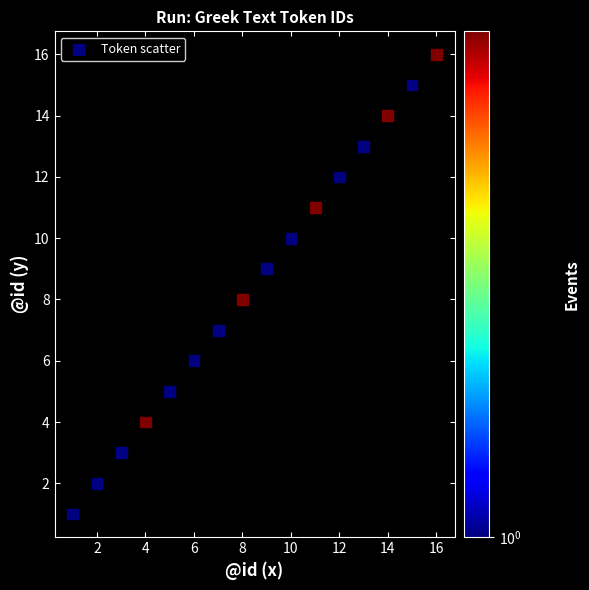

What is the range of Y values (max minus min)?

15